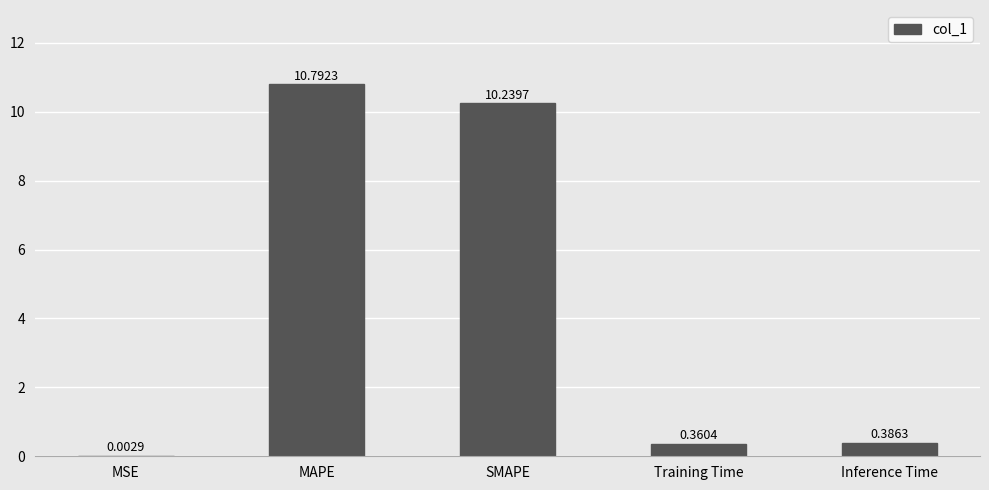

What is the sum of the values at Training Time and SMAPE?

10.6